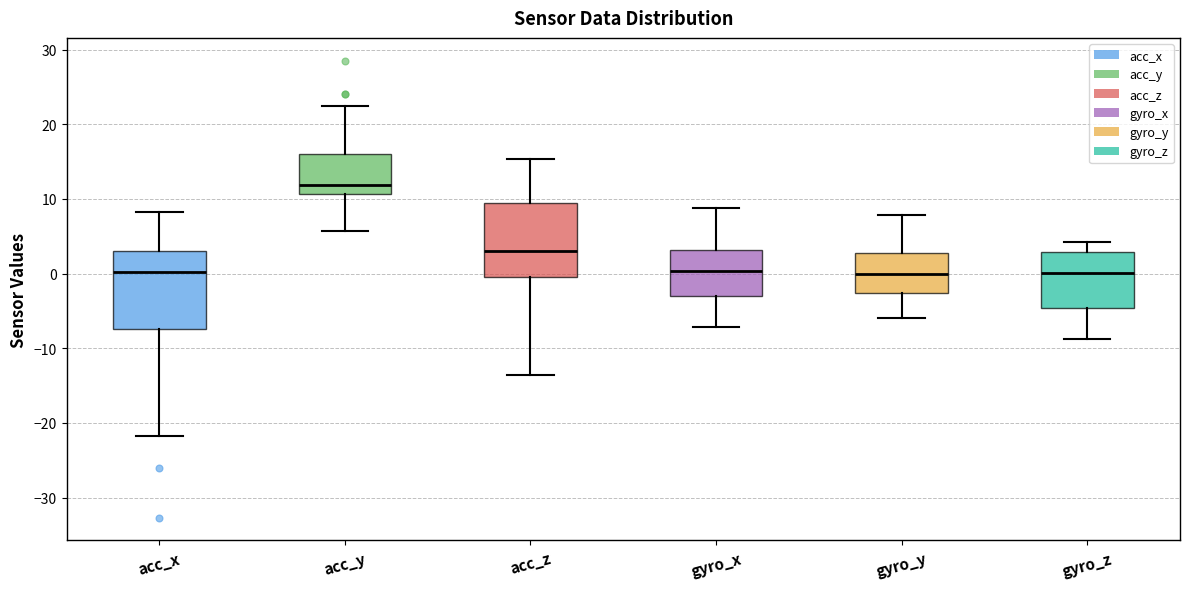

Which box has the highest median line?

acc_y